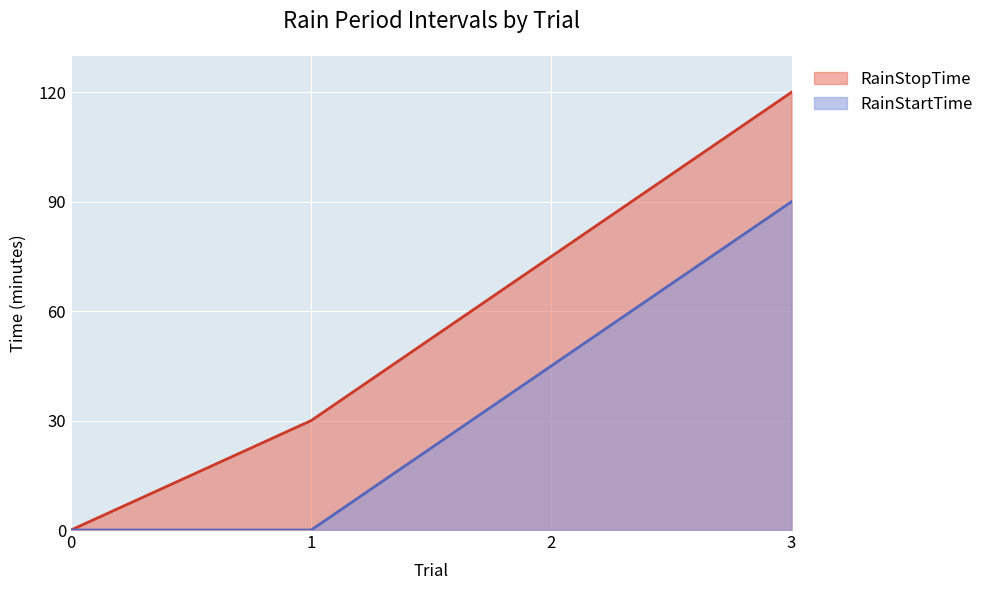

Rank the categories by RainStartTime value from highest to lowest.

3, 2, 0, 1